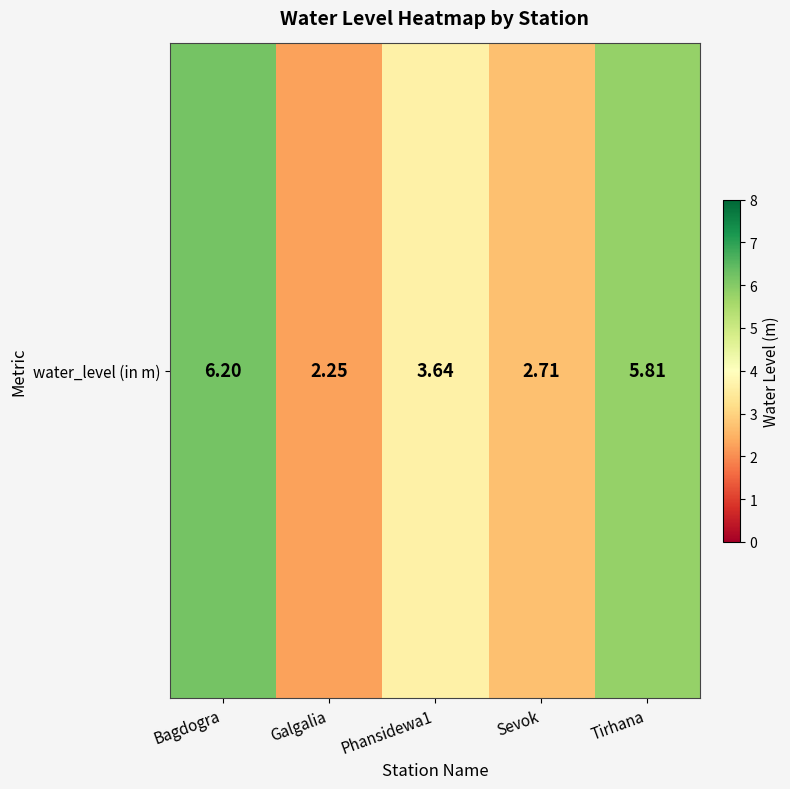

At which category does the chart reach its minimum across all series?

Galgalia